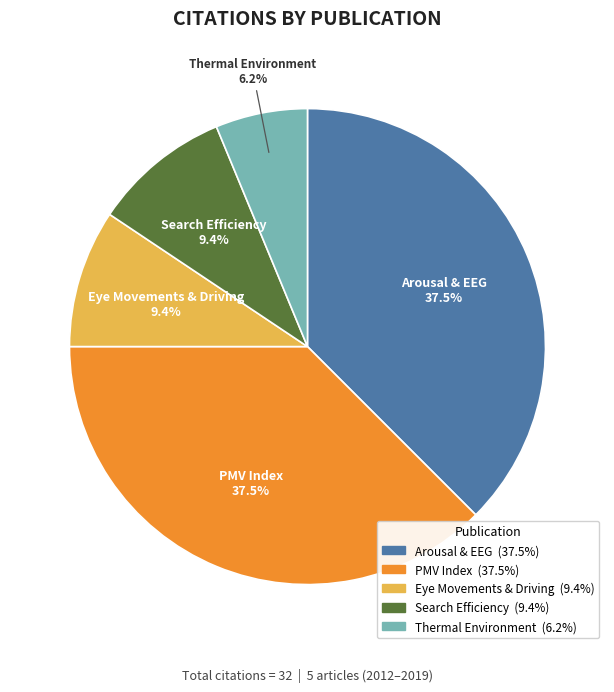

Which slice is the smallest?

The Physical Thermal Environment